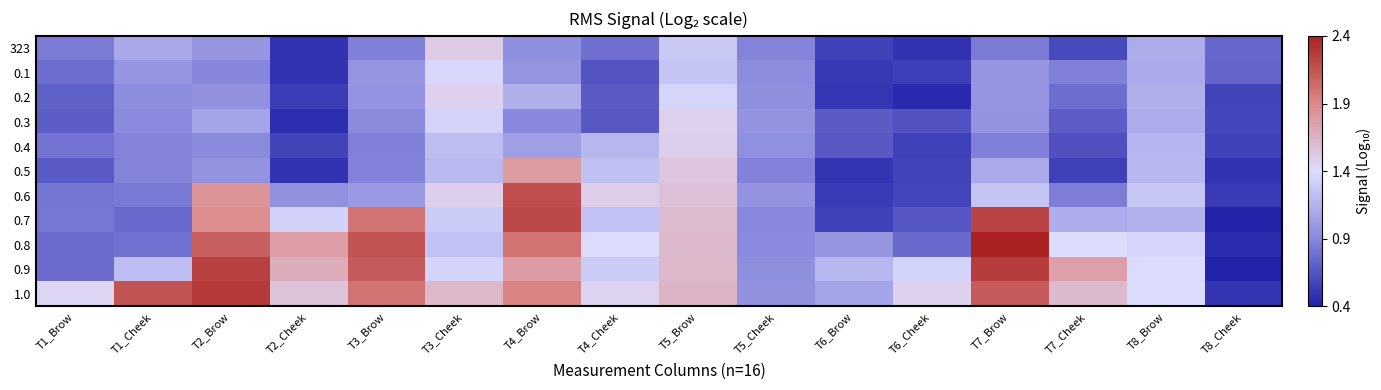

Reading right to left, transcribe all the data shown in this chart.

323: T8_Cheek=0.8	T8_Brow=1.1	T7_Cheek=0.6	T7_Brow=0.9	T6_Cheek=0.5	T6_Brow=0.6	T5_Cheek=0.9	T5_Brow=1.3	T4_Cheek=0.8	T4_Brow=1.0	T3_Cheek=1.5	T3_Brow=0.9	T2_Cheek=0.5	T2_Brow=1.0	T1_Cheek=1.1	T1_Brow=0.9
0.1: T8_Cheek=0.7	T8_Brow=1.1	T7_Cheek=0.9	T7_Brow=1.0	T6_Cheek=0.6	T6_Brow=0.5	T5_Cheek=0.9	T5_Brow=1.3	T4_Cheek=0.7	T4_Brow=1.0	T3_Cheek=1.4	T3_Brow=1.0	T2_Cheek=0.5	T2_Brow=0.9	T1_Cheek=1.0	T1_Brow=0.8
0.2: T8_Cheek=0.6	T8_Brow=1.1	T7_Cheek=0.8	T7_Brow=1.0	T6_Cheek=0.5	T6_Brow=0.5	T5_Cheek=1.0	T5_Brow=1.4	T4_Cheek=0.7	T4_Brow=1.1	T3_Cheek=1.5	T3_Brow=1.0	T2_Cheek=0.6	T2_Brow=1.0	T1_Cheek=1.0	T1_Brow=0.7
0.3: T8_Cheek=0.6	T8_Brow=1.1	T7_Cheek=0.7	T7_Brow=1.0	T6_Cheek=0.7	T6_Brow=0.7	T5_Cheek=1.0	T5_Brow=1.5	T4_Cheek=0.7	T4_Brow=0.9	T3_Cheek=1.4	T3_Brow=0.9	T2_Cheek=0.5	T2_Brow=1.1	T1_Cheek=0.9	T1_Brow=0.7
0.4: T8_Cheek=0.6	T8_Brow=1.2	T7_Cheek=0.7	T7_Brow=0.9	T6_Cheek=0.6	T6_Brow=0.7	T5_Cheek=1.0	T5_Brow=1.5	T4_Cheek=1.2	T4_Brow=1.0	T3_Cheek=1.2	T3_Brow=0.9	T2_Cheek=0.6	T2_Brow=0.9	T1_Cheek=0.9	T1_Brow=0.8
0.5: T8_Cheek=0.5	T8_Brow=1.2	T7_Cheek=0.6	T7_Brow=1.1	T6_Cheek=0.6	T6_Brow=0.5	T5_Cheek=0.9	T5_Brow=1.5	T4_Cheek=1.2	T4_Brow=1.8	T3_Cheek=1.2	T3_Brow=0.9	T2_Cheek=0.5	T2_Brow=1.0	T1_Cheek=0.9	T1_Brow=0.7
0.6: T8_Cheek=0.5	T8_Brow=1.3	T7_Cheek=0.9	T7_Brow=1.3	T6_Cheek=0.6	T6_Brow=0.5	T5_Cheek=1.0	T5_Brow=1.6	T4_Cheek=1.5	T4_Brow=2.2	T3_Cheek=1.5	T3_Brow=1.0	T2_Cheek=1.0	T2_Brow=1.8	T1_Cheek=0.8	T1_Brow=0.8
0.7: T8_Cheek=0.4	T8_Brow=1.2	T7_Cheek=1.1	T7_Brow=2.2	T6_Cheek=0.7	T6_Brow=0.6	T5_Cheek=0.9	T5_Brow=1.6	T4_Cheek=1.3	T4_Brow=2.2	T3_Cheek=1.3	T3_Brow=2.0	T2_Cheek=1.3	T2_Brow=1.9	T1_Cheek=0.8	T1_Brow=0.8
0.8: T8_Cheek=0.5	T8_Brow=1.4	T7_Cheek=1.4	T7_Brow=2.4	T6_Cheek=0.8	T6_Brow=1.0	T5_Cheek=0.9	T5_Brow=1.6	T4_Cheek=1.4	T4_Brow=2.0	T3_Cheek=1.3	T3_Brow=2.1	T2_Cheek=1.8	T2_Brow=2.1	T1_Cheek=0.8	T1_Brow=0.8
0.9: T8_Cheek=0.4	T8_Brow=1.4	T7_Cheek=1.8	T7_Brow=2.3	T6_Cheek=1.4	T6_Brow=1.2	T5_Cheek=1.0	T5_Brow=1.6	T4_Cheek=1.3	T4_Brow=1.8	T3_Cheek=1.4	T3_Brow=2.1	T2_Cheek=1.7	T2_Brow=2.2	T1_Cheek=1.2	T1_Brow=0.8
1.0: T8_Cheek=0.5	T8_Brow=1.4	T7_Cheek=1.6	T7_Brow=2.1	T6_Cheek=1.5	T6_Brow=1.1	T5_Cheek=1.0	T5_Brow=1.6	T4_Cheek=1.5	T4_Brow=1.9	T3_Cheek=1.6	T3_Brow=2.0	T2_Cheek=1.6	T2_Brow=2.3	T1_Cheek=2.1	T1_Brow=1.4